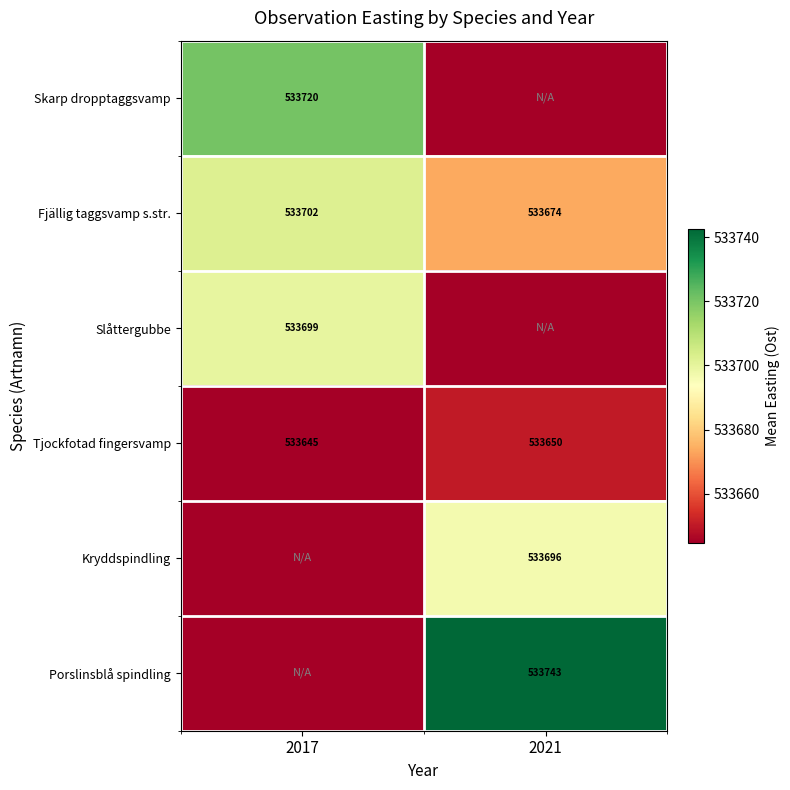

What is the sum of all Fjällig taggsvamp s.str. values?

1067376.0